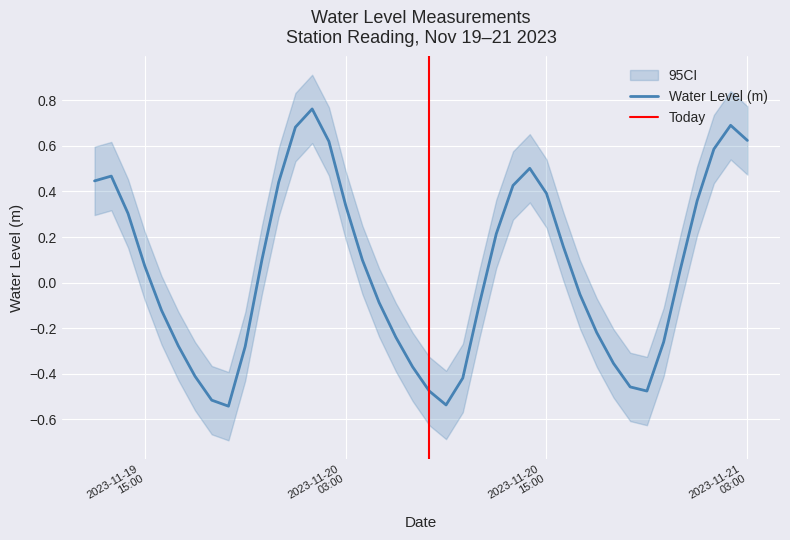

How many negative values are there?

19